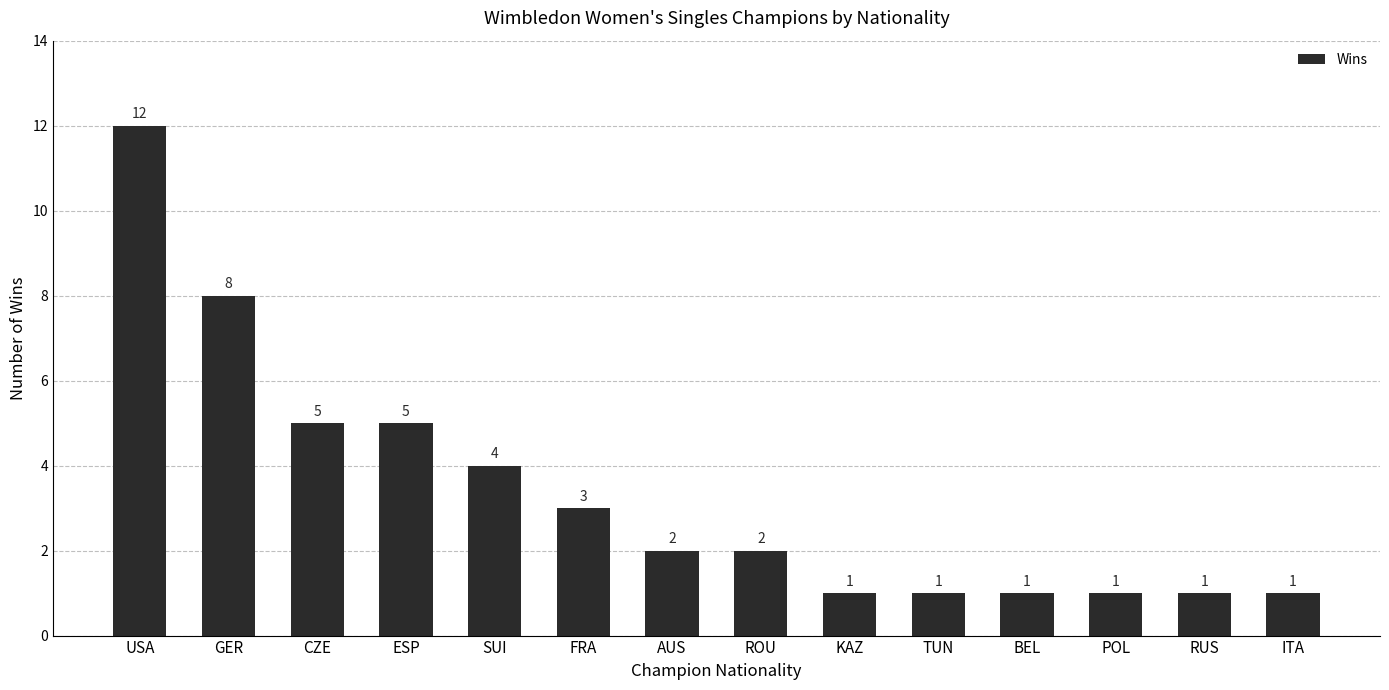

Does the chart contain any negative values?

No